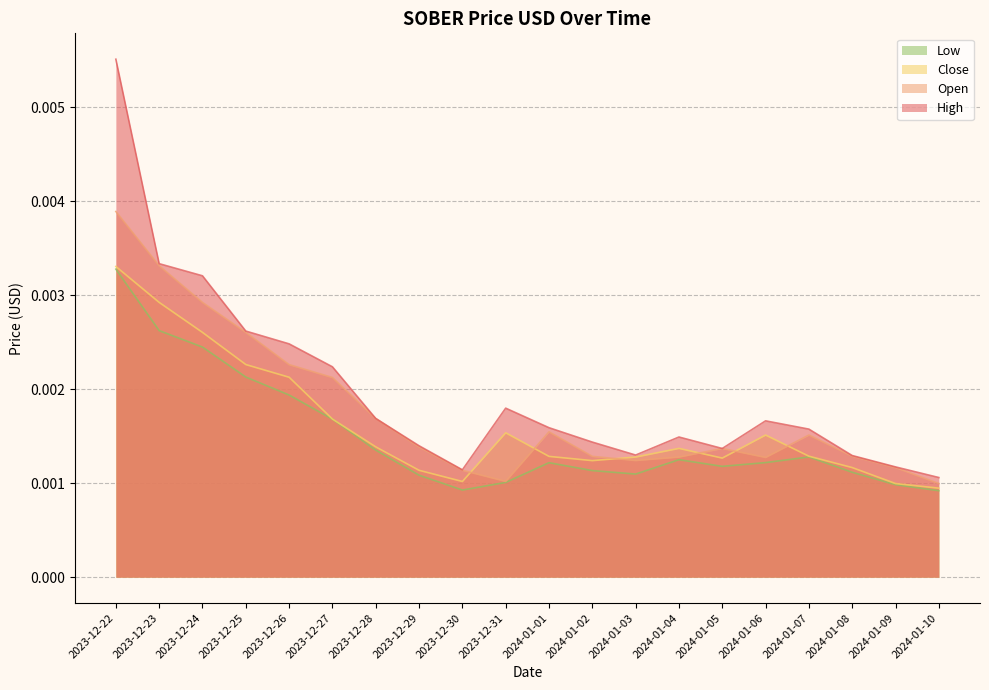

How many lines are shown in the chart?

4